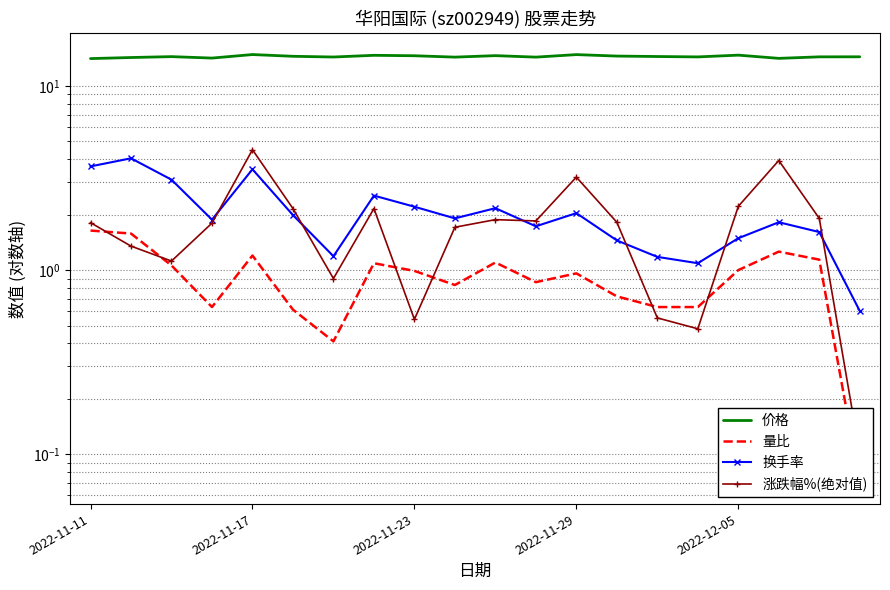

True or false: 换手率 and 价格 cross at least once.

False